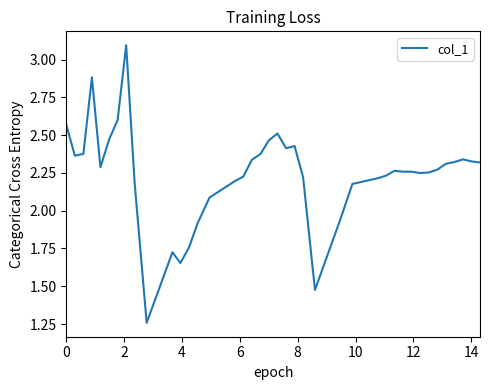

What is the greatest value displayed?

3.1